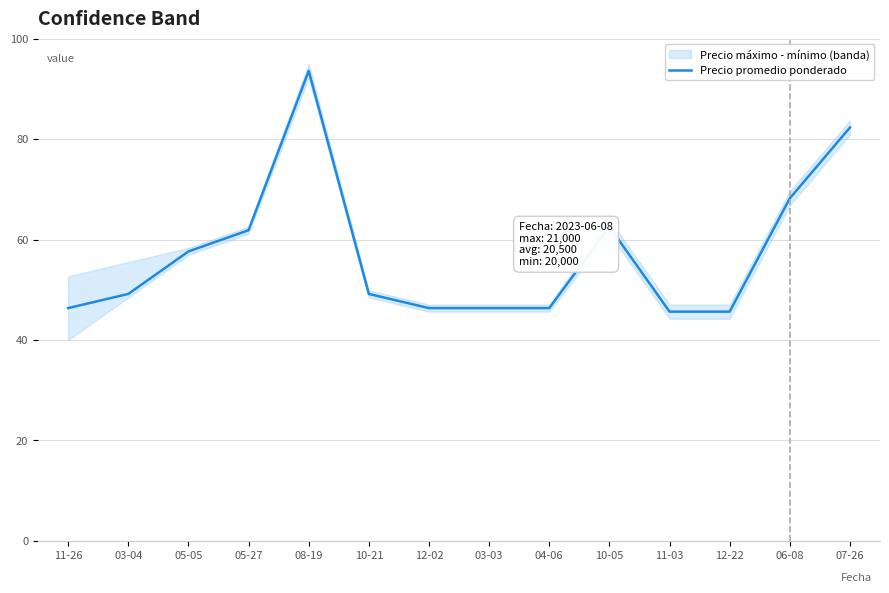

Reading left to right, list all the values displayed in this chart.

11-26=46.3	03-04=49.2	05-05=57.6	05-27=61.9	08-19=93.6	10-21=49.2	12-02=46.3	03-03=46.3	04-06=46.3	10-05=62.6	11-03=45.6	12-22=45.6	06-08=68.2	07-26=82.3